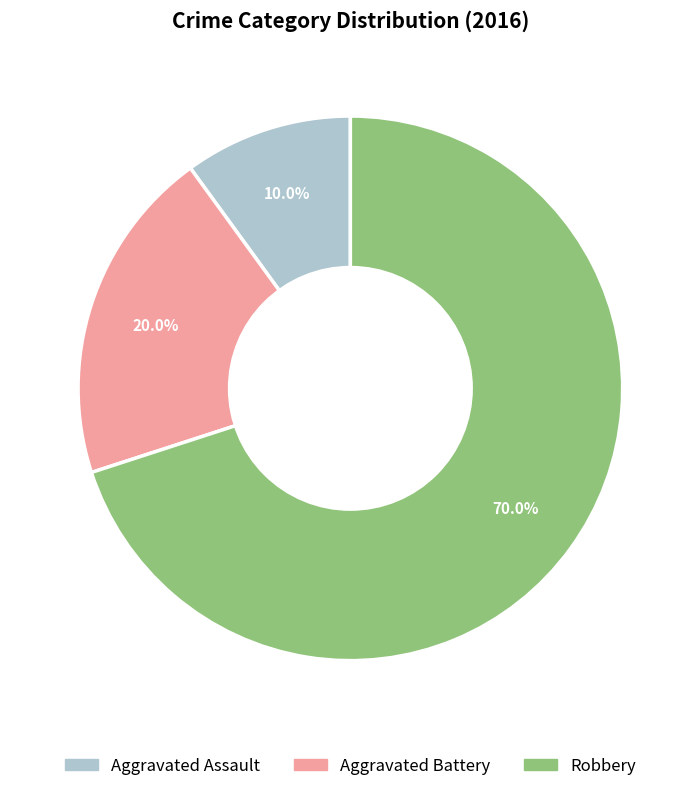

What percentage do Robbery and Aggravated Assault together represent?

80.0%